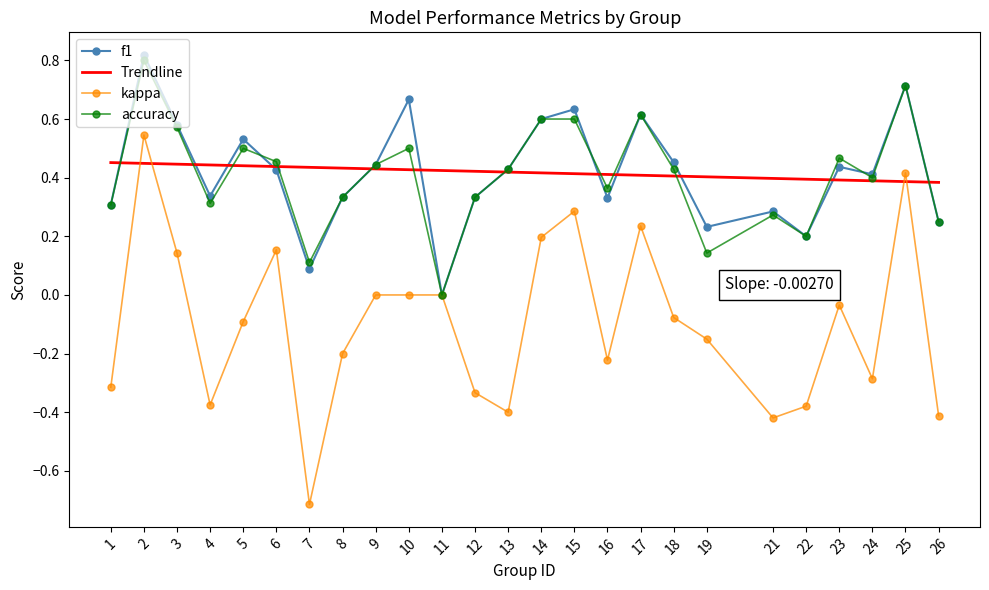

At how many categories does at least one series exceed 0?

25